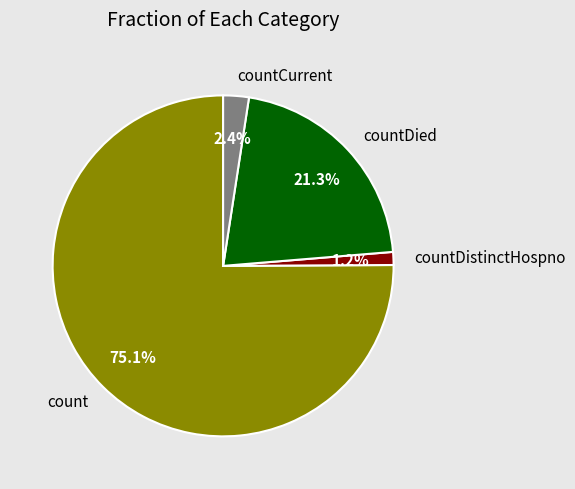

To the nearest percent, what is the difference between the largest and smallest slice percentages?

74%